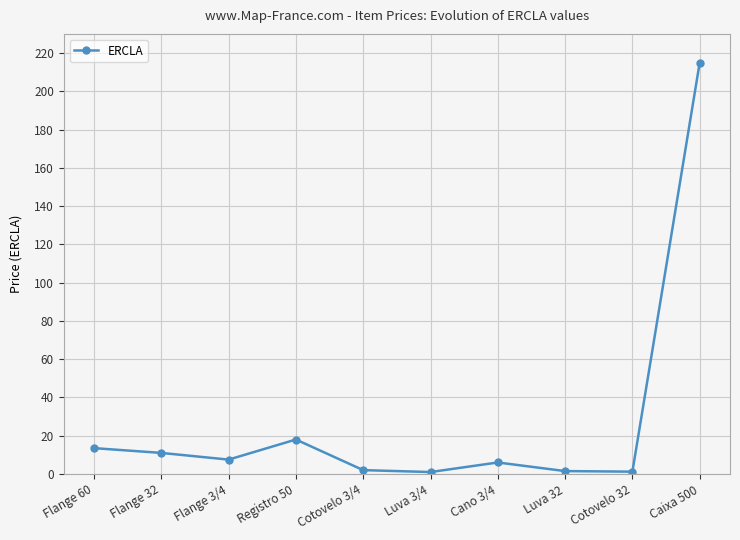

How many categories are shown in the chart?

10